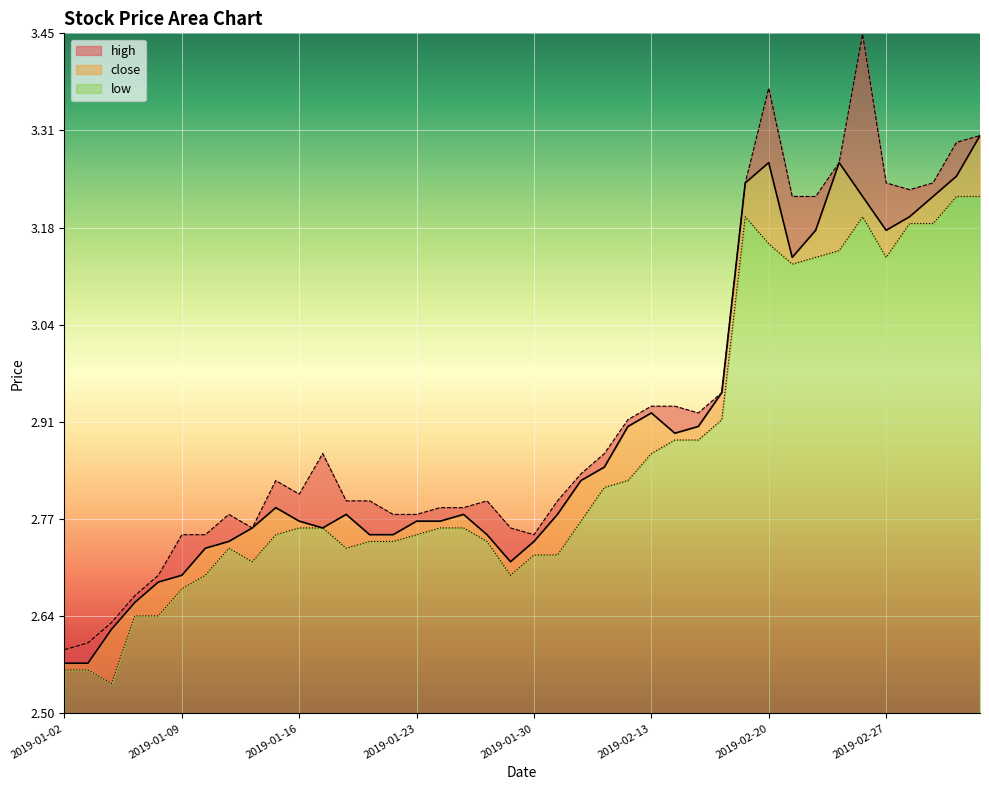

What position from the right is 2019-01-23?

25